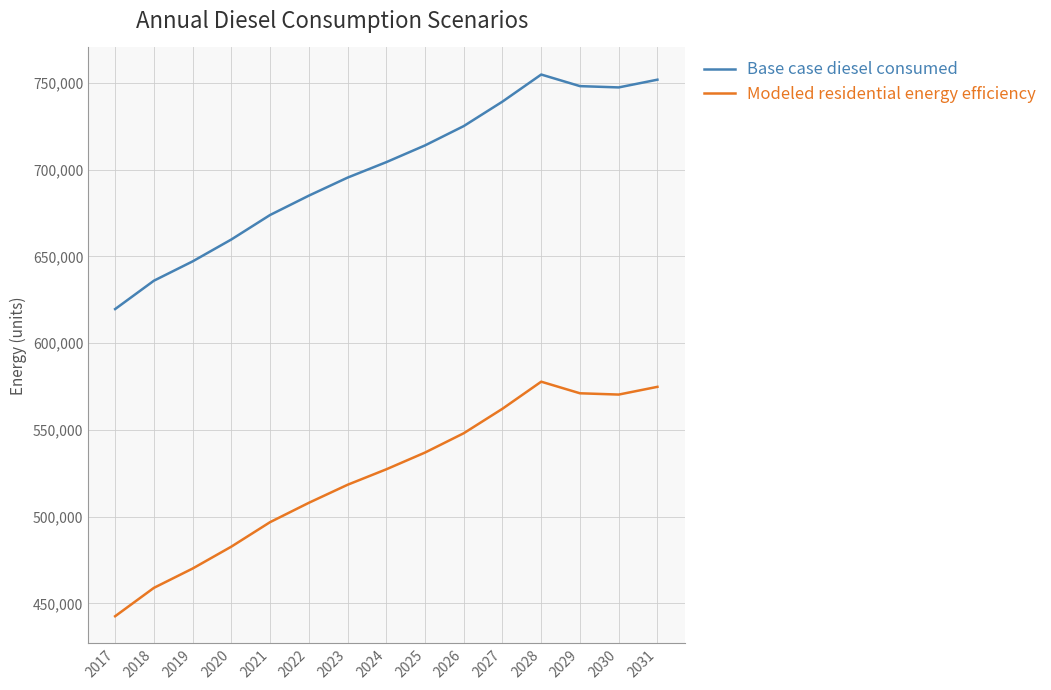

List the series in order of their peak value, lowest first.

Modeled residential energy efficiency, Base case diesel consumed